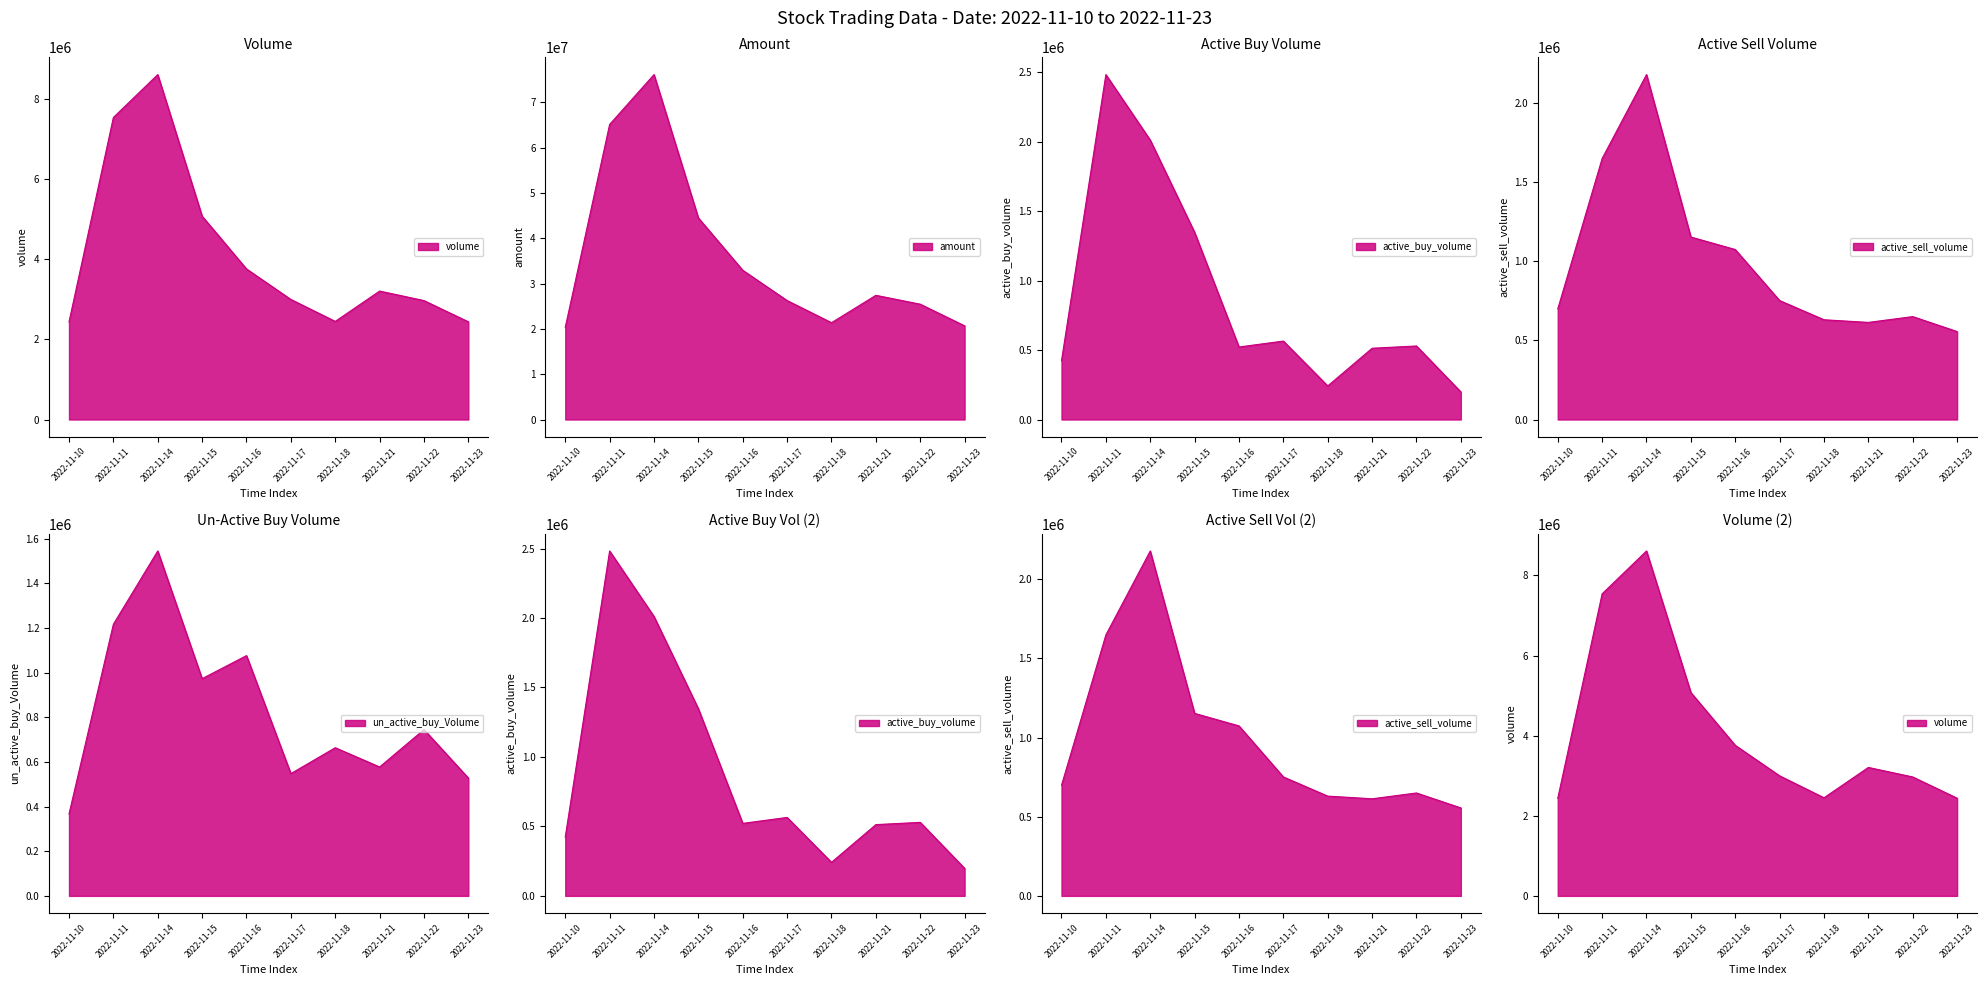

True or false: active_sell_volume_line and amount_line cross at least once.

False